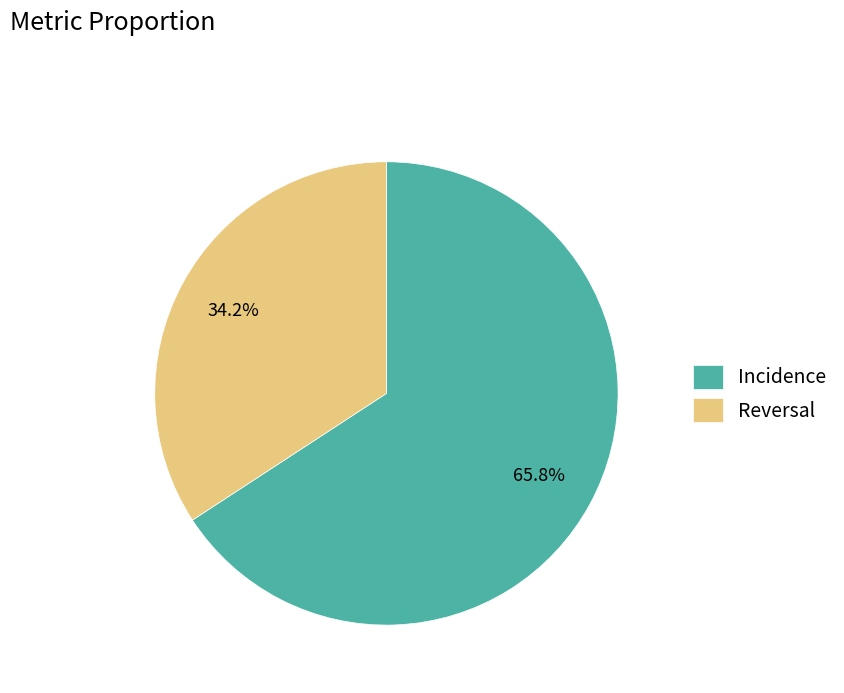

Approximately how many times larger is the value at Incidence compared to Reversal?

1.9